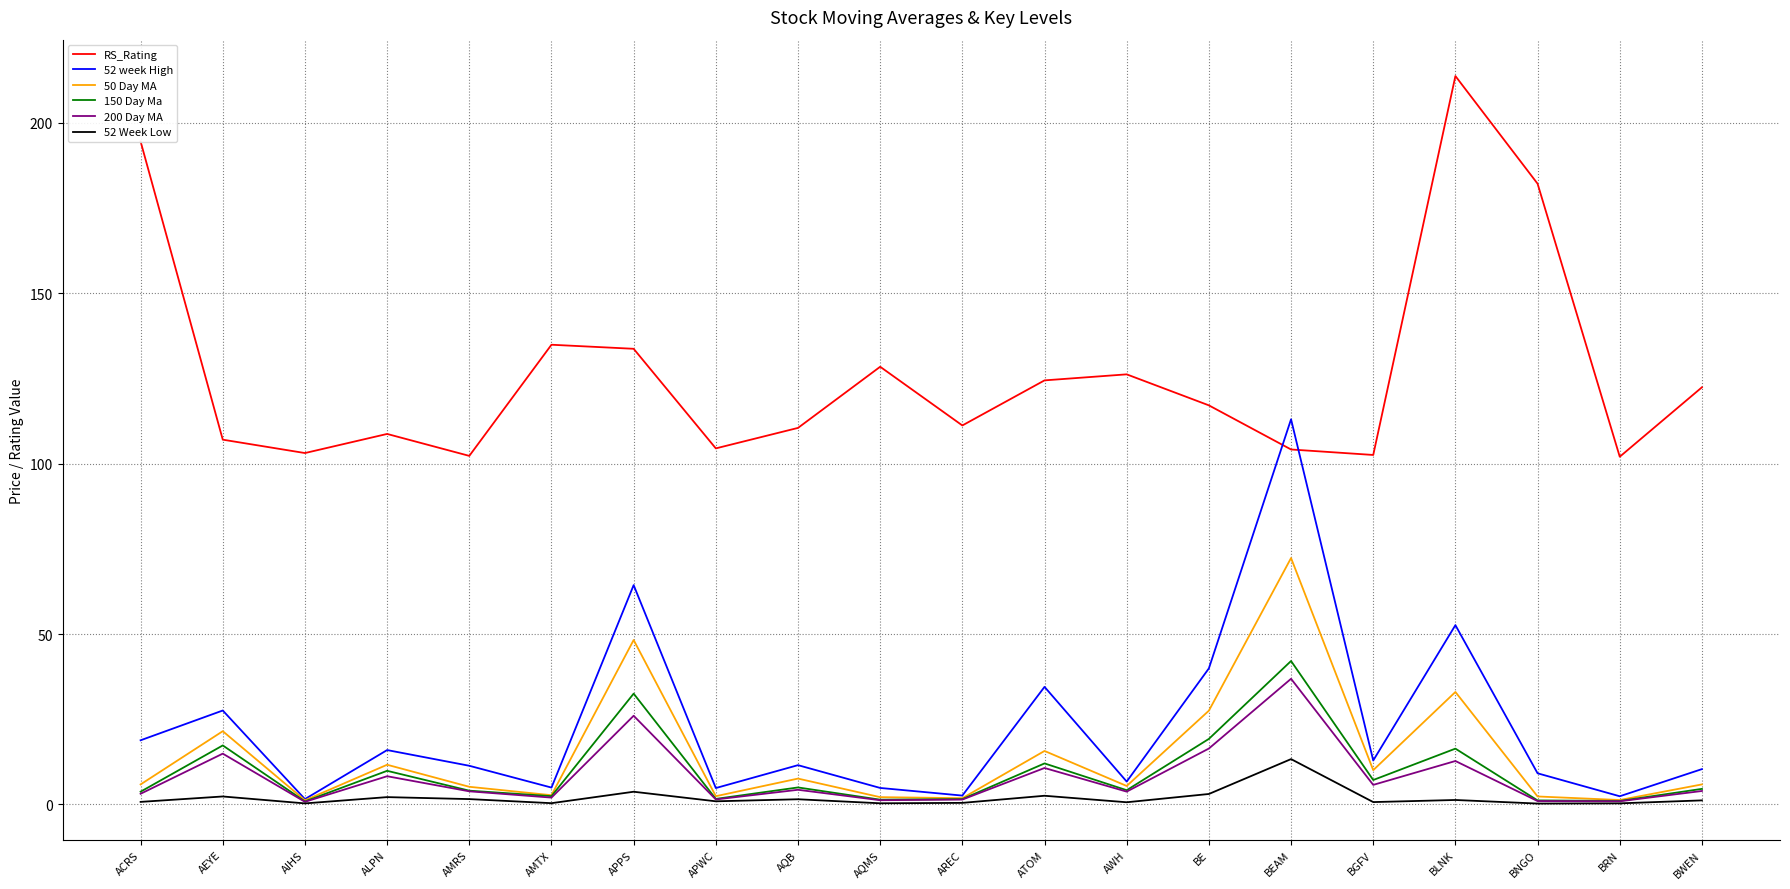

Which series changed the most between AMTX and BNGO?

RS_Rating